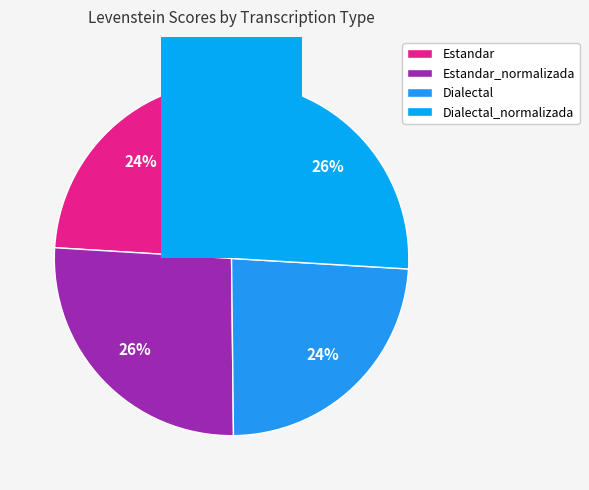

What is the largest slice in the pie chart?

Estandar_normalizada